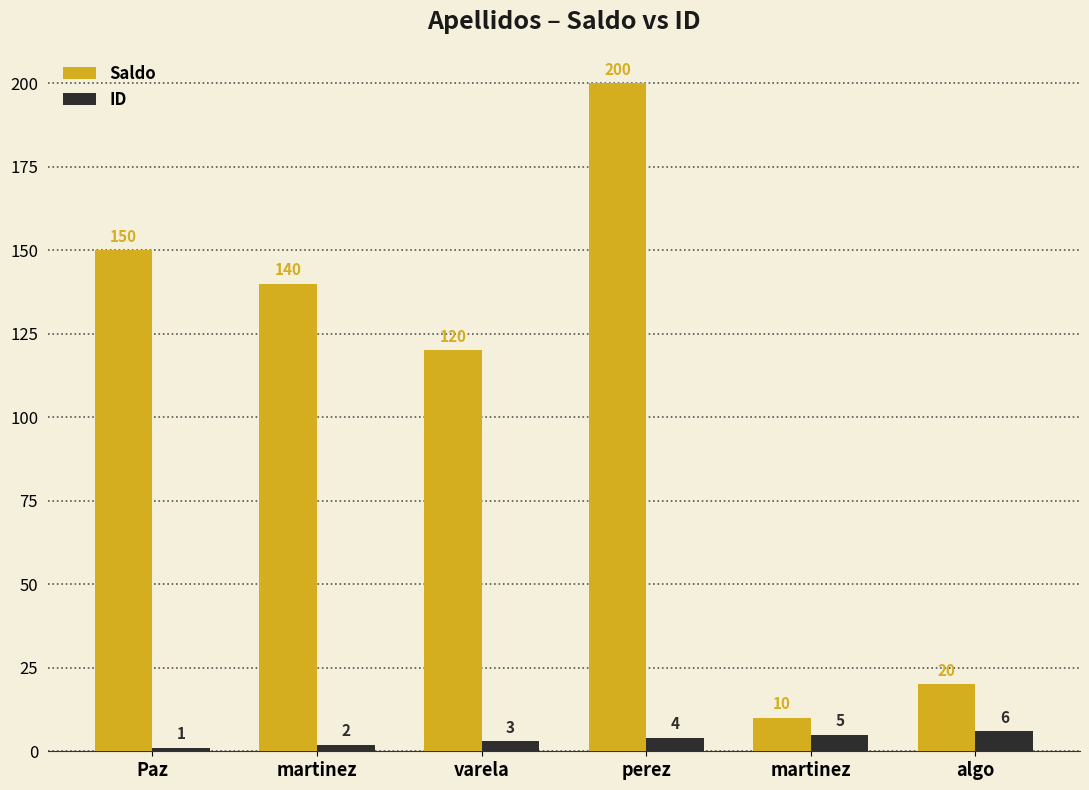

How many values in the ID series are below 4?

3